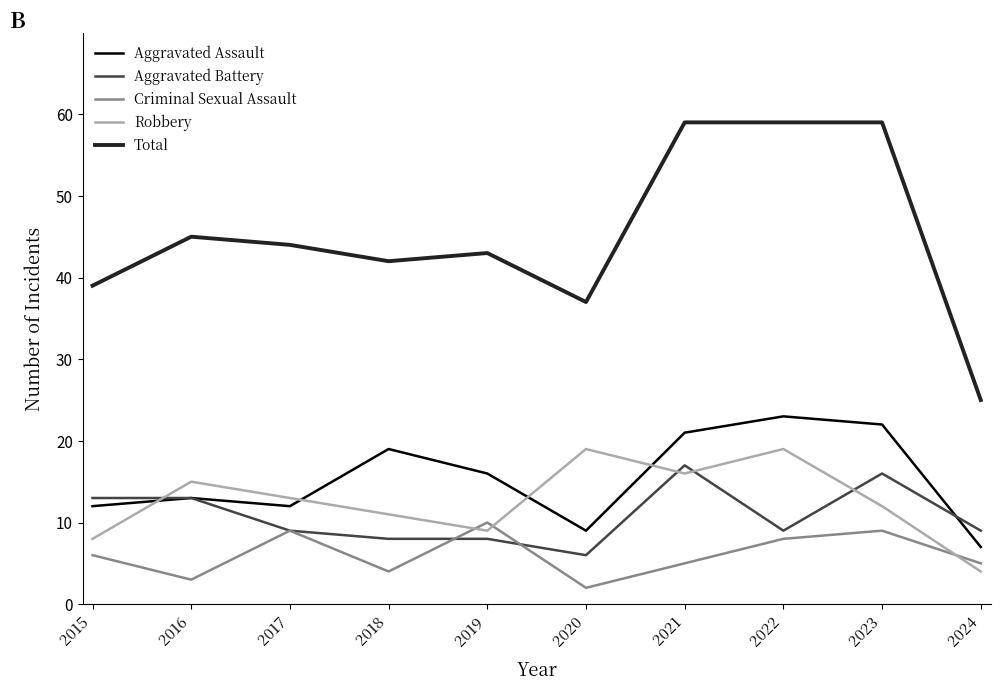

What is the greatest value displayed?

59